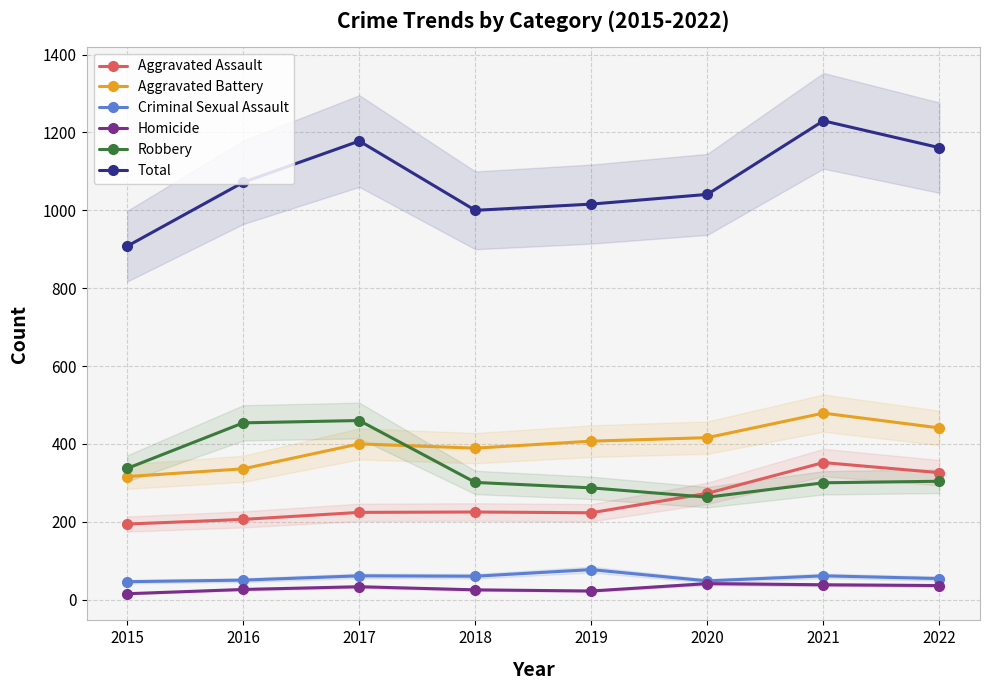

True or false: Aggravated Assault and Homicide cross at least once.

False